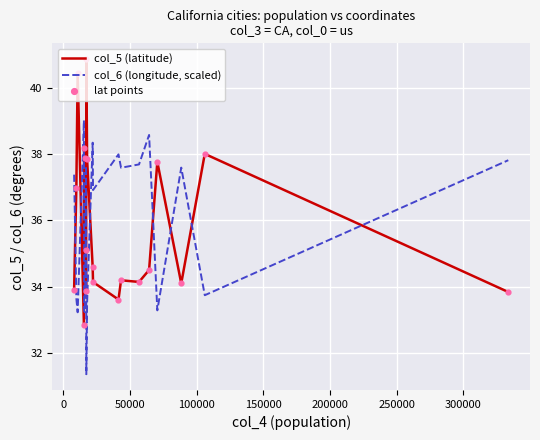

What is the maximum value shown in the chart?

40.9